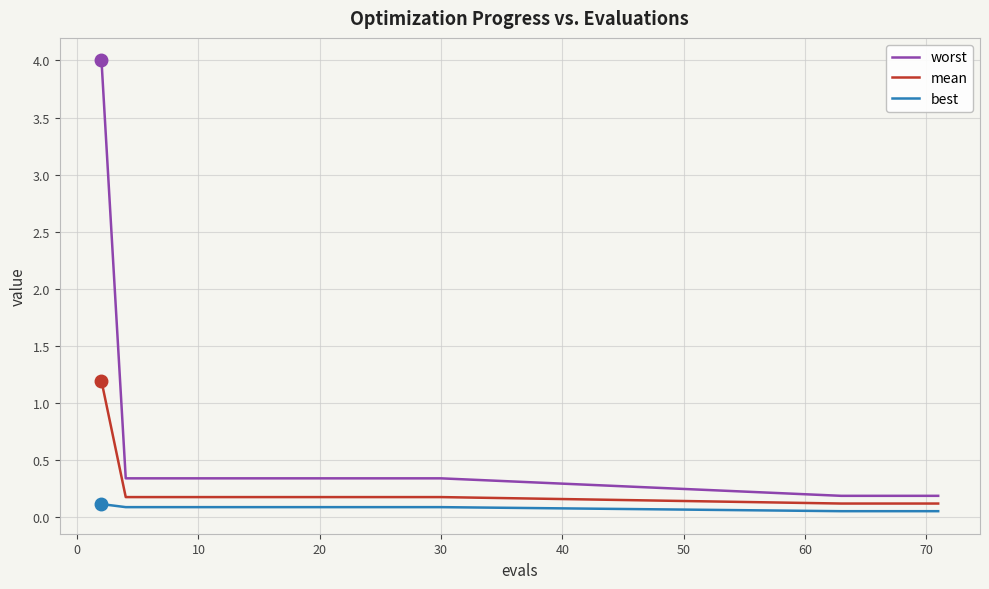

True or false: best and worst cross at least once.

False